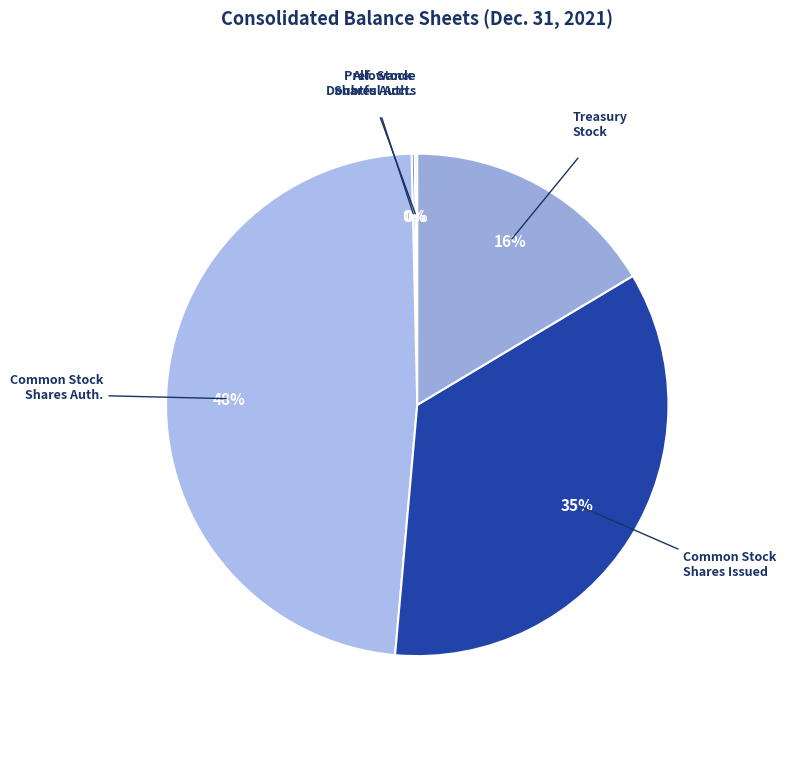

How many slices are in this pie chart?

5